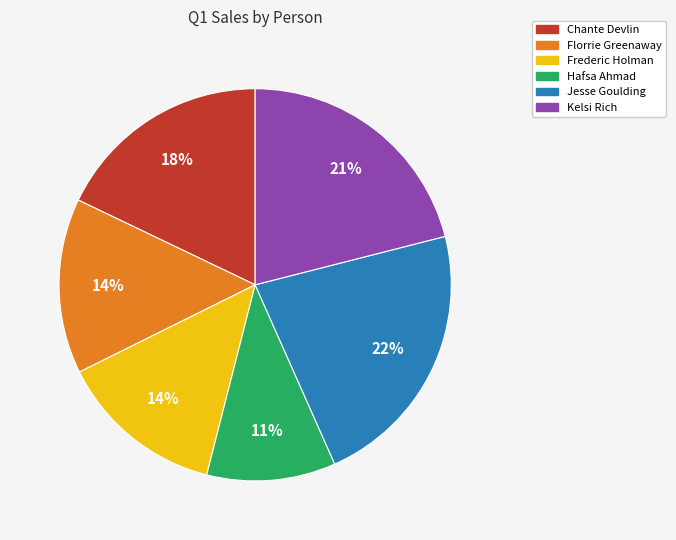

What is the largest slice in the pie chart?

Jesse Goulding